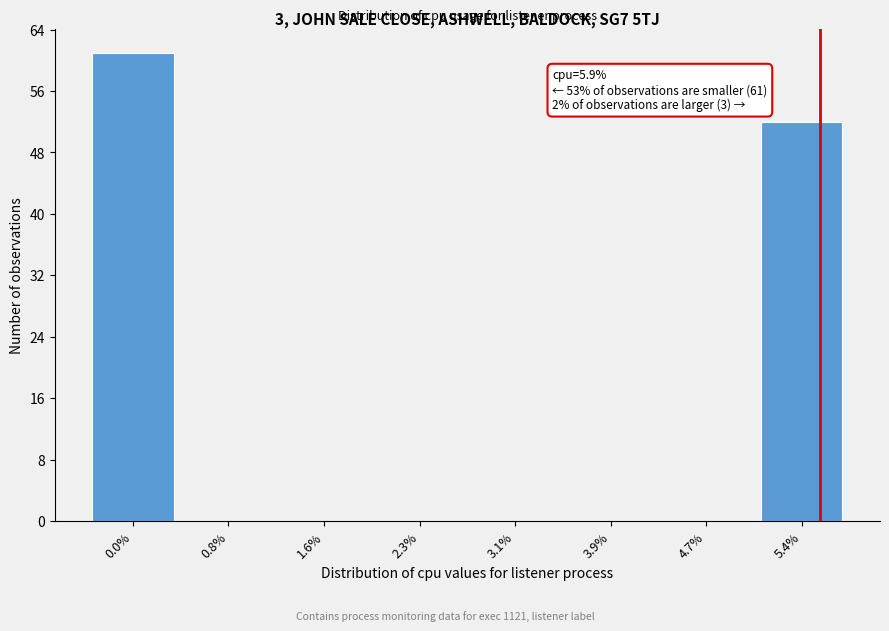

Reading right to left, what are all the values shown in this chart?

5.4%=52	4.7%=0	3.9%=0	3.1%=0	2.3%=0	1.6%=0	0.8%=0	0.0%=61